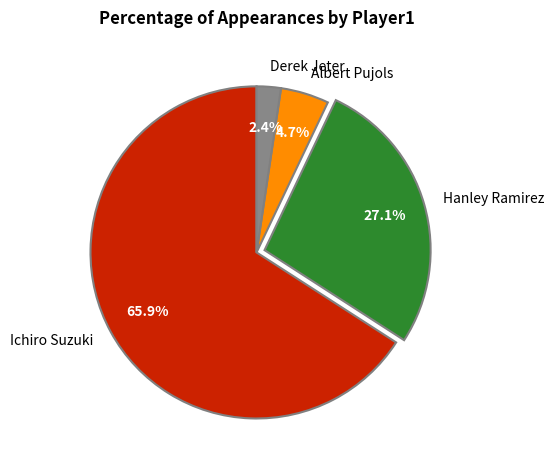

What is the largest slice in the pie chart?

Ichiro Suzuki